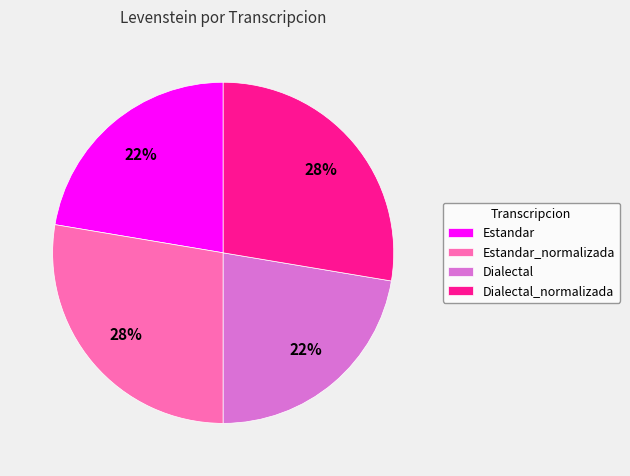

Is there a majority slice in this chart?

No